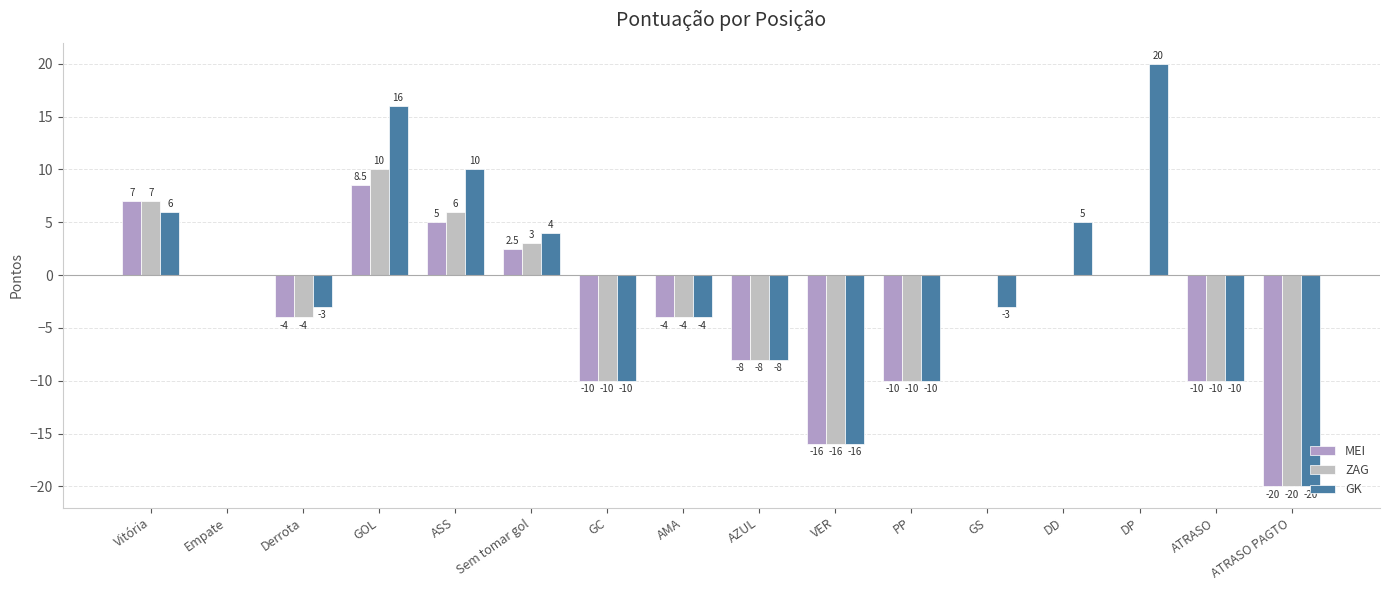

Reading left to right, what are all the values shown in this chart?

MEI: 7.0	0.0	-4.0	8.5	5.0	2.5	-10.0	-4.0	-8.0	-16.0	-10.0	0.0	0.0	0.0	-10.0	-20.0
ZAG: 7.0	0.0	-4.0	10.0	6.0	3.0	-10.0	-4.0	-8.0	-16.0	-10.0	0.0	0.0	0.0	-10.0	-20.0
GK: 6.0	0.0	-3.0	16.0	10.0	4.0	-10.0	-4.0	-8.0	-16.0	-10.0	-3.0	5.0	20.0	-10.0	-20.0